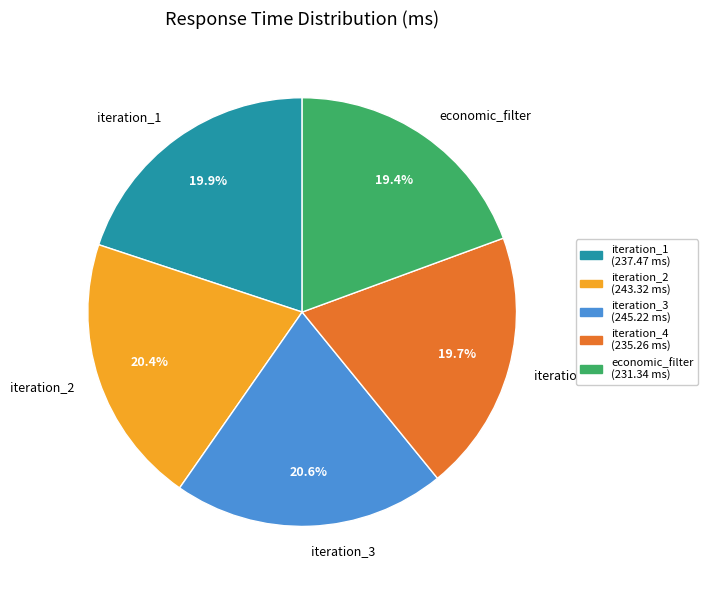

Is there any slice that represents more than half of the pie?

No